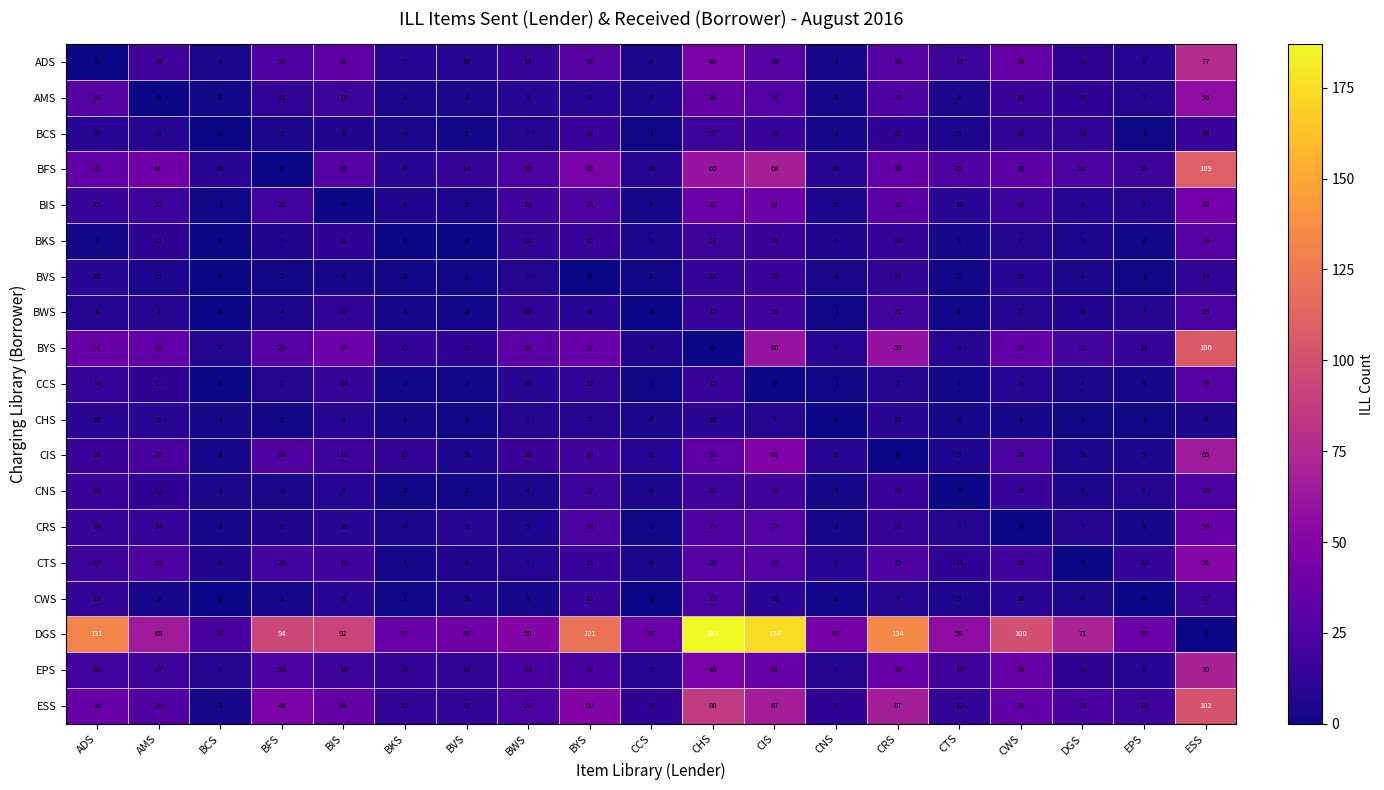

What is the difference between the maximum and minimum values in the BCS series?

17